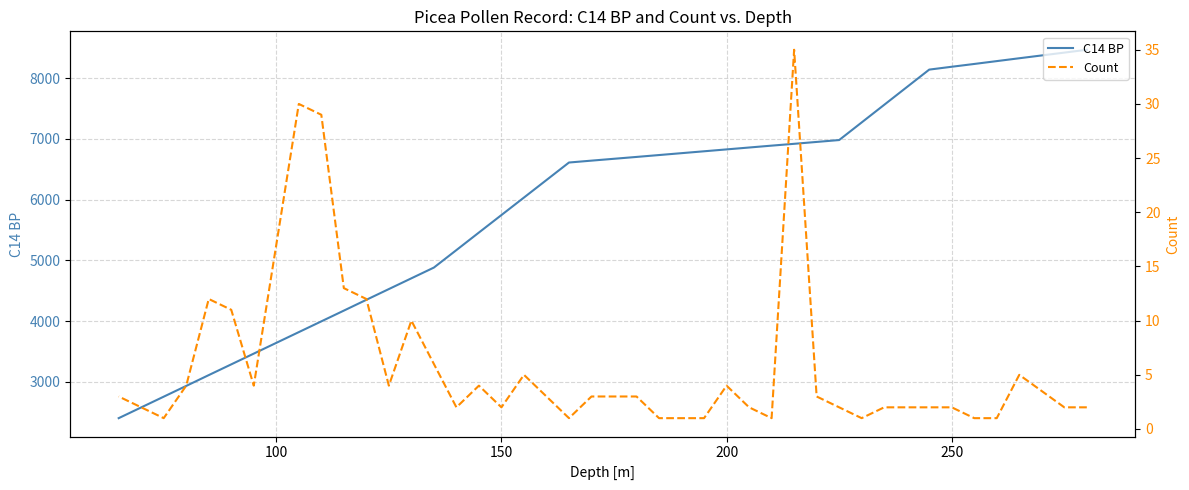

Which series has the largest total across all categories?

C14 BP